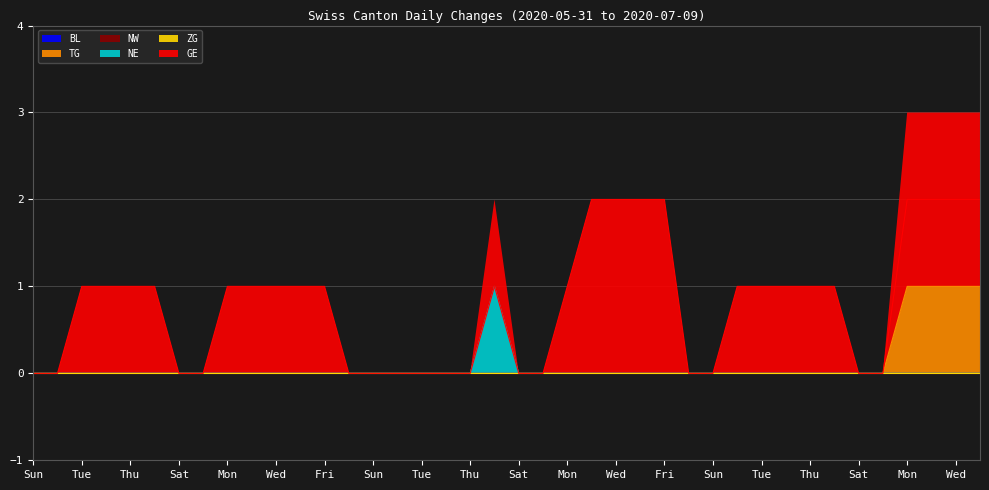

What position from the left is 2020-06-27?

28